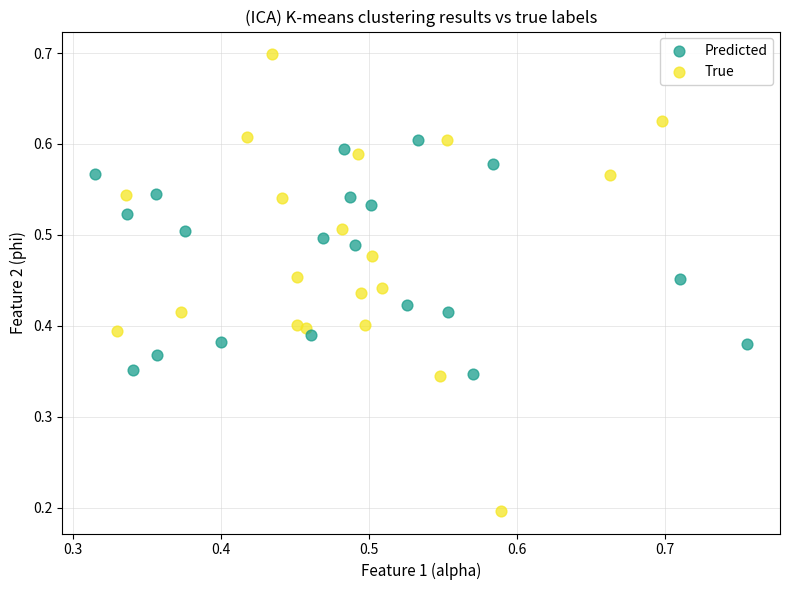

What are all the series names shown in the legend?

Predicted, True